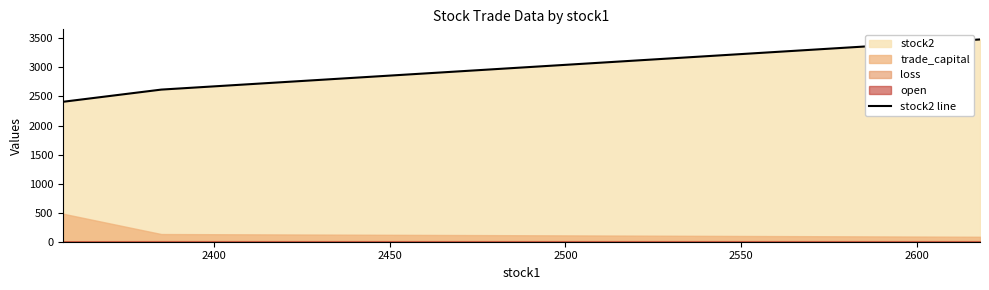

What is the value of the 2nd point from the left?

2618